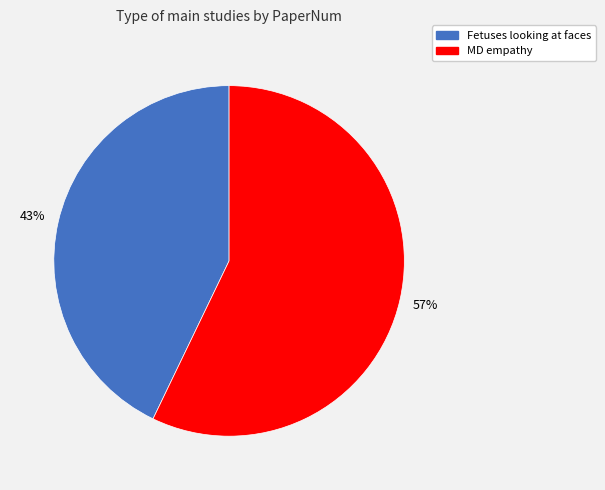

Count the number of slices in the pie.

2